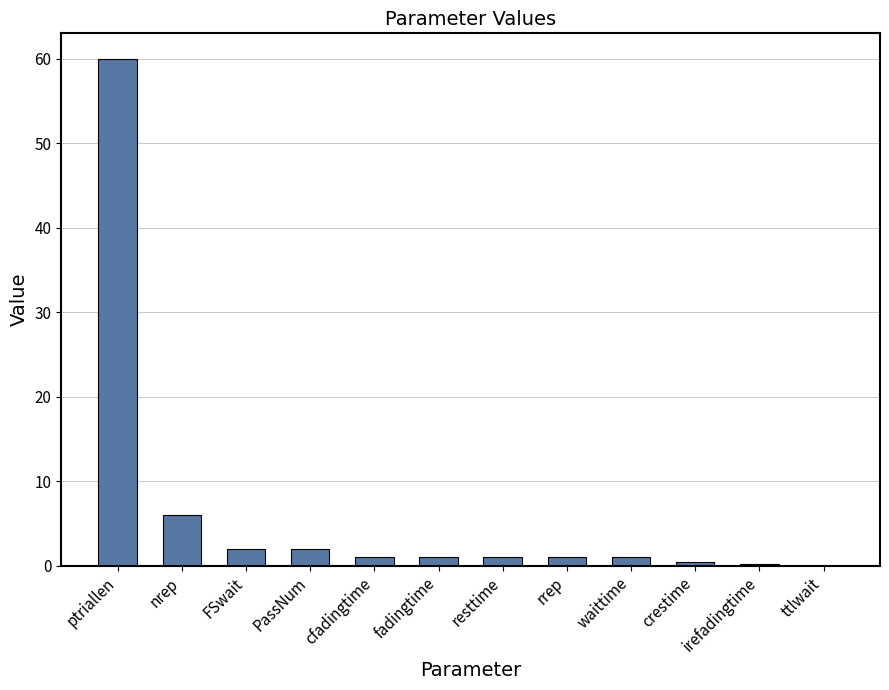

Are the bars horizontal?

No